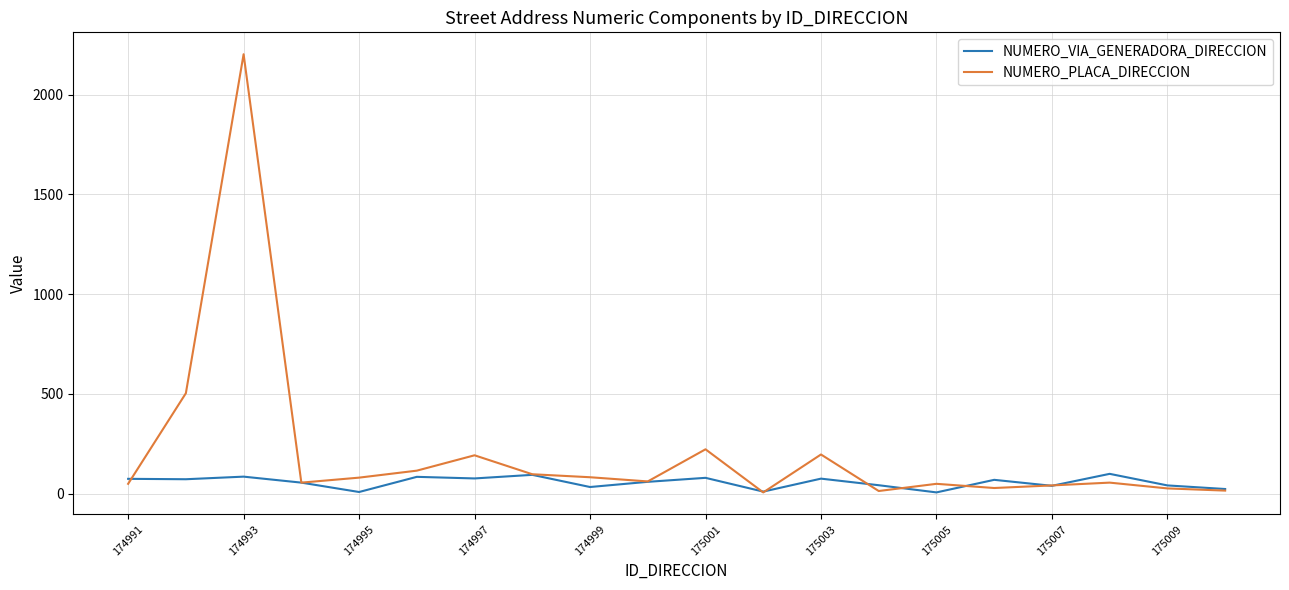

Which series has the widest spread of values?

NUMERO_PLACA_DIRECCION